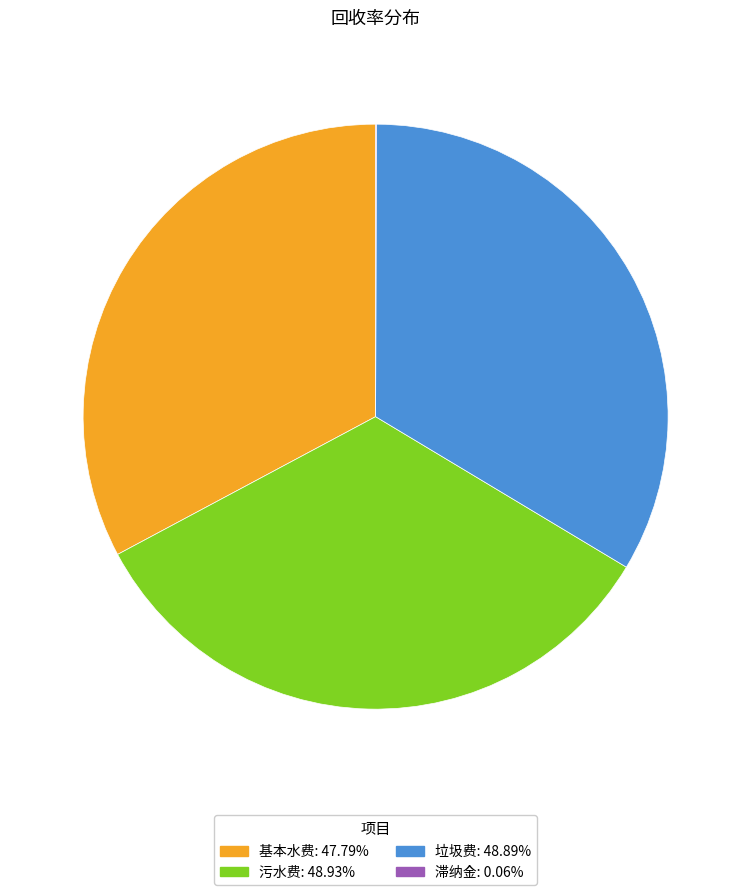

What is the ratio of the value at 垃圾费 to the value at 污水费?

1.0